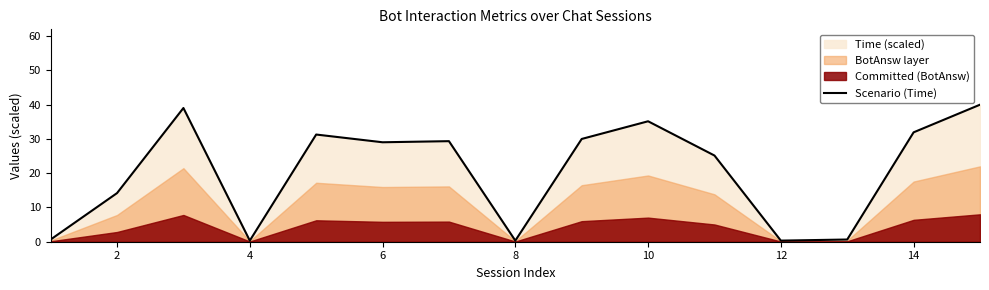

What is the difference between the maximum and second lowest values?

39.7